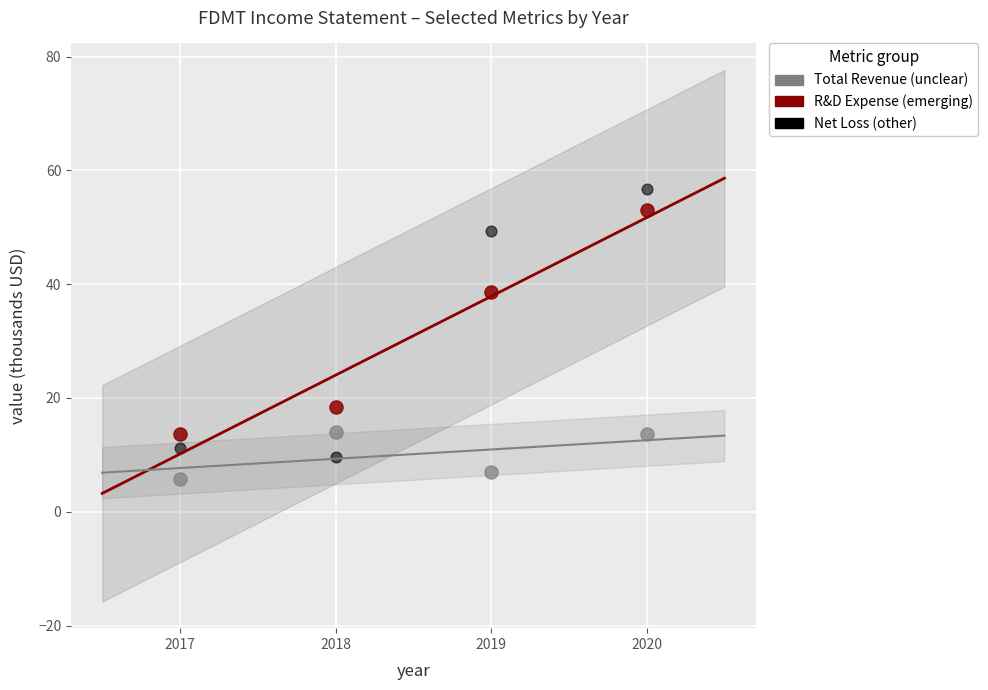

What are all the series names shown in the legend?

Total Revenue (unclear), R&D Expense (emerging), Net Loss (other)